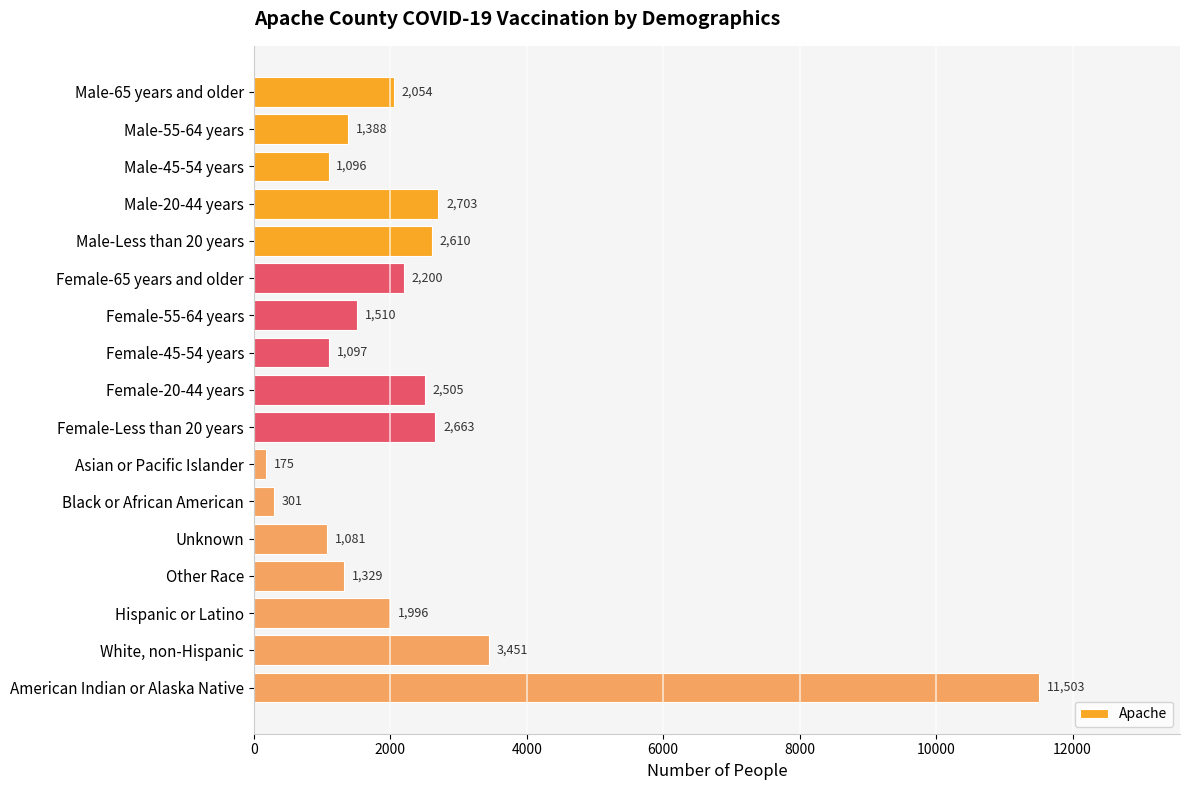

List the labels in order of value, smallest first.

Asian or Pacific Islander, Black or African American, Unknown, Male-45-54 years, Female-45-54 years, Other Race, Male-55-64 years, Female-55-64 years, Hispanic or Latino, Male-65 years and older, Female-65 years and older, Female-20-44 years, Male-Less than 20 years, Female-Less than 20 years, Male-20-44 years, White, non-Hispanic, American Indian or Alaska Native